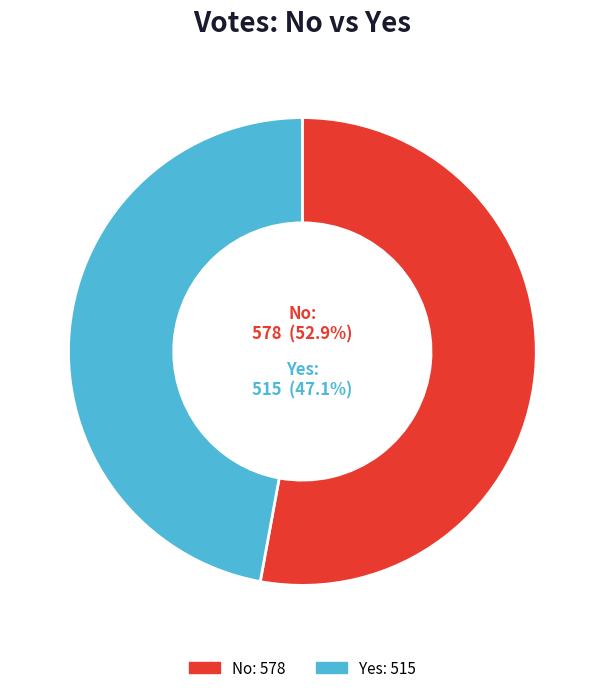

Rank the categories by value from highest to lowest.

no, yes